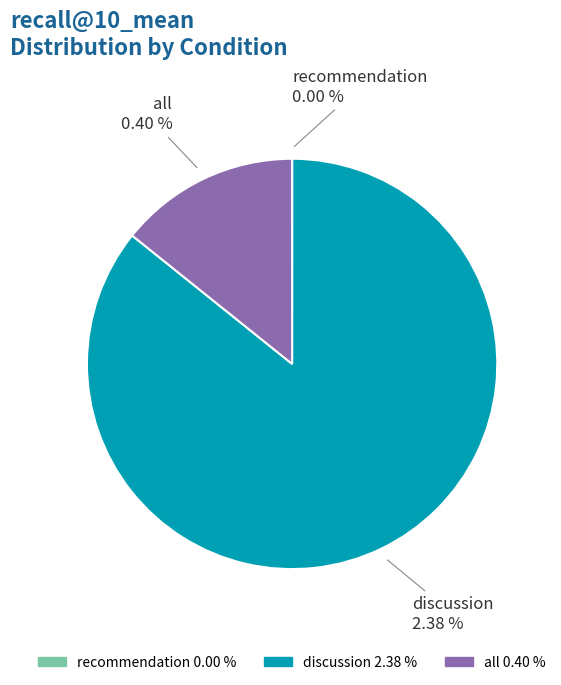

What percentage do all and discussion together represent?

100.0%